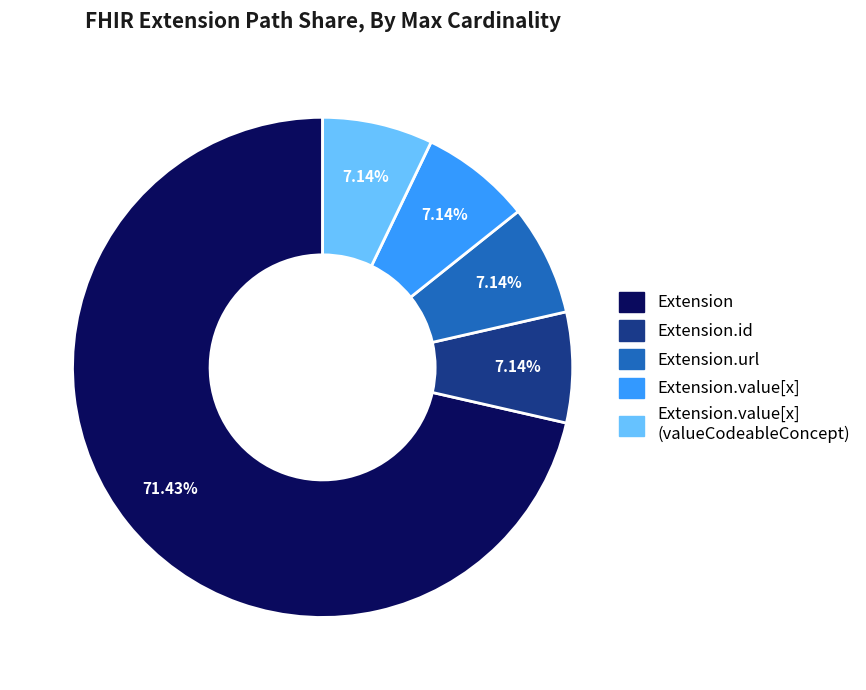

Which category has the biggest portion of the pie?

Extension